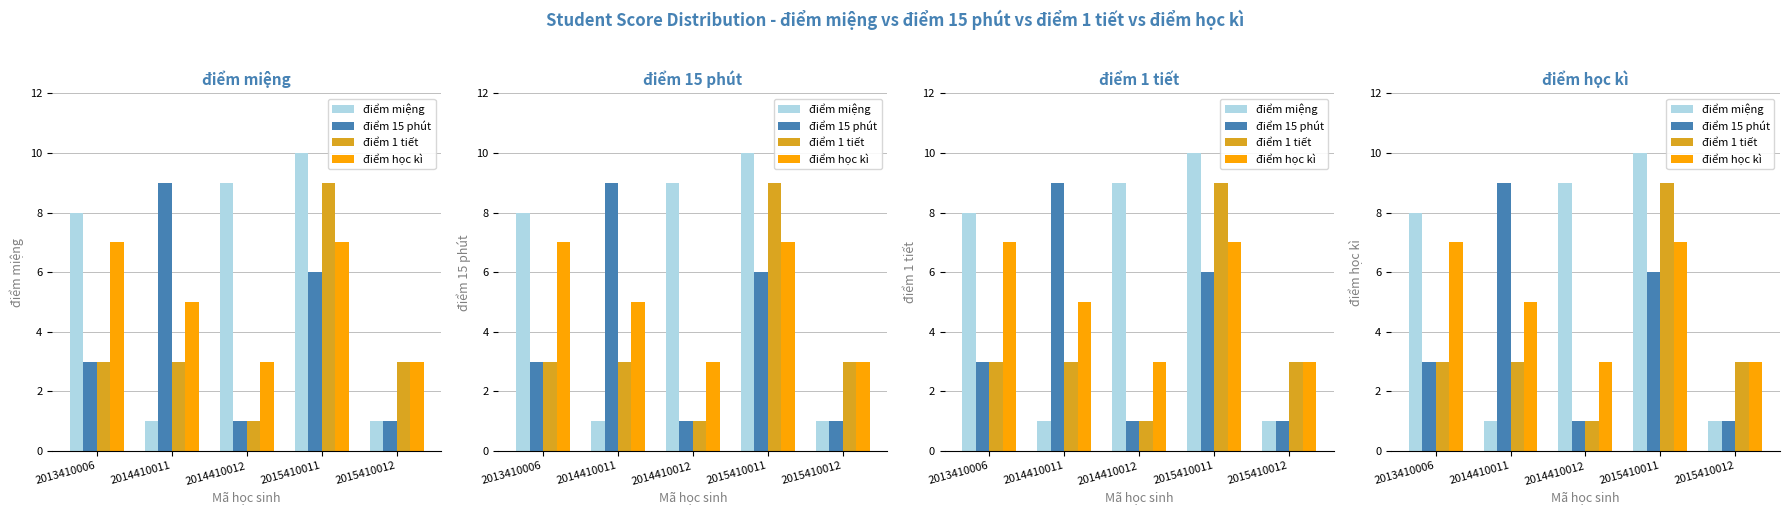

Reading left to right, extract all data points from this chart.

điểm miệng: 8	1	9	10	1
điểm 15 phút: 3	9	1	6	1
điểm 1 tiết: 3	3	1	9	3
điểm học kì: 7	5	3	7	3